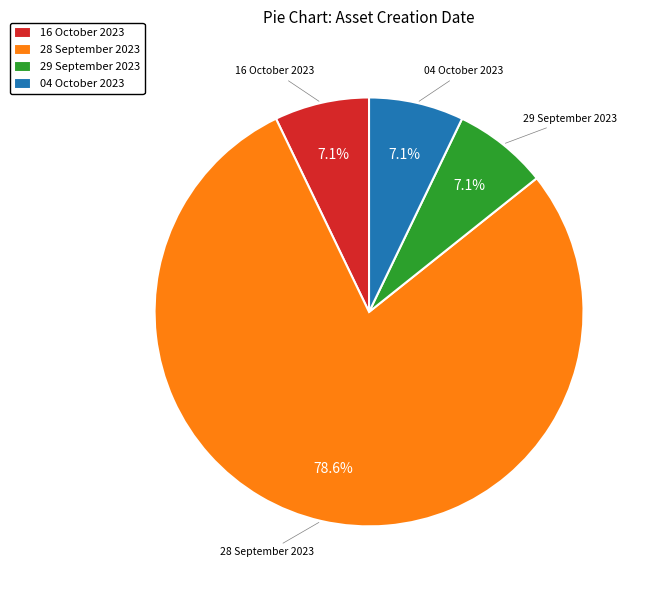

How many segments does this pie chart have?

4